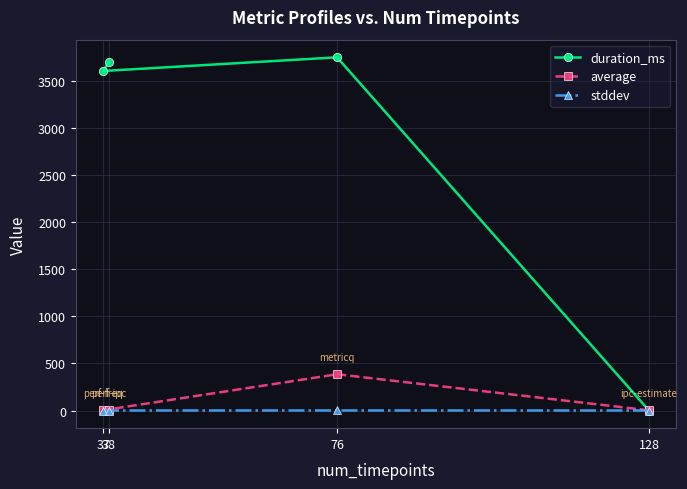

True or false: stddev and average cross at least once.

False